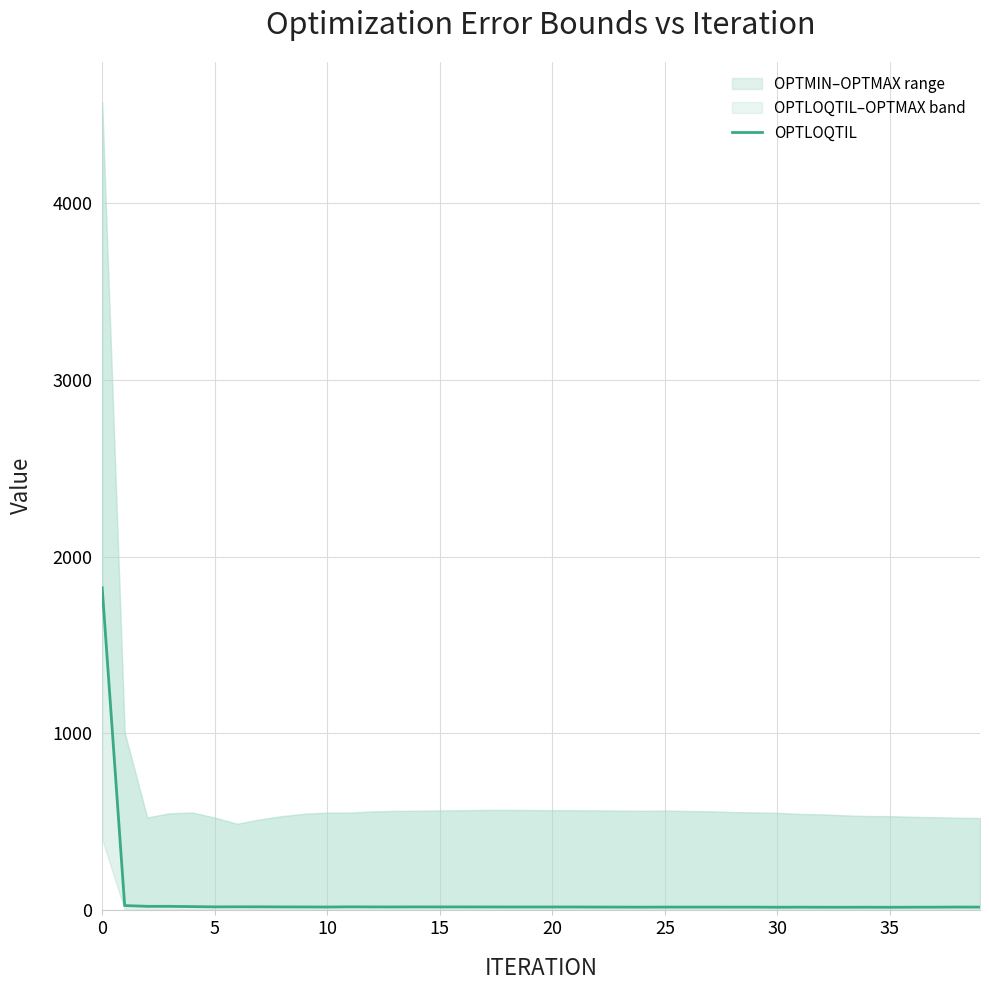

What is the sum of all values?

2458.1